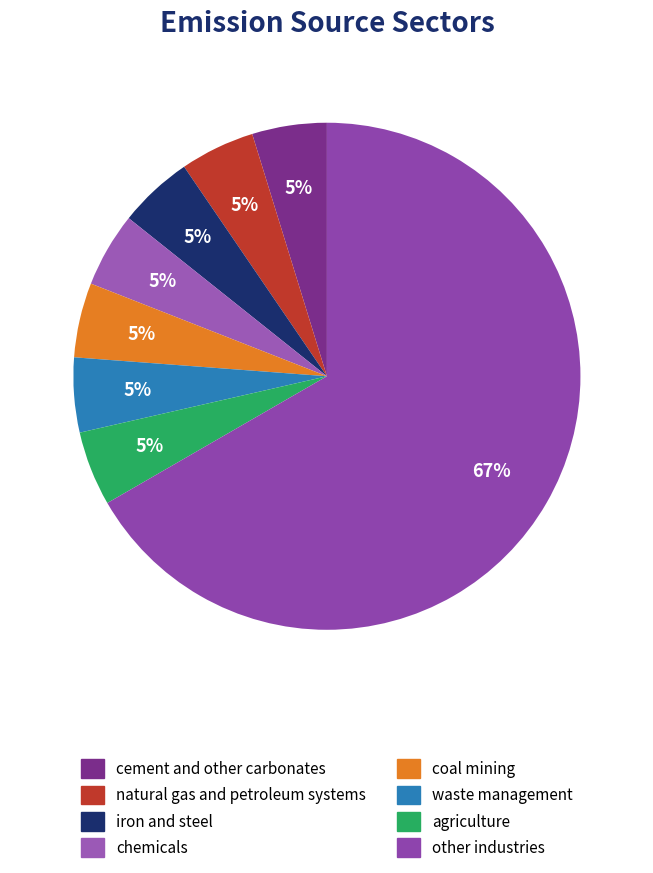

How many segments does this pie chart have?

8